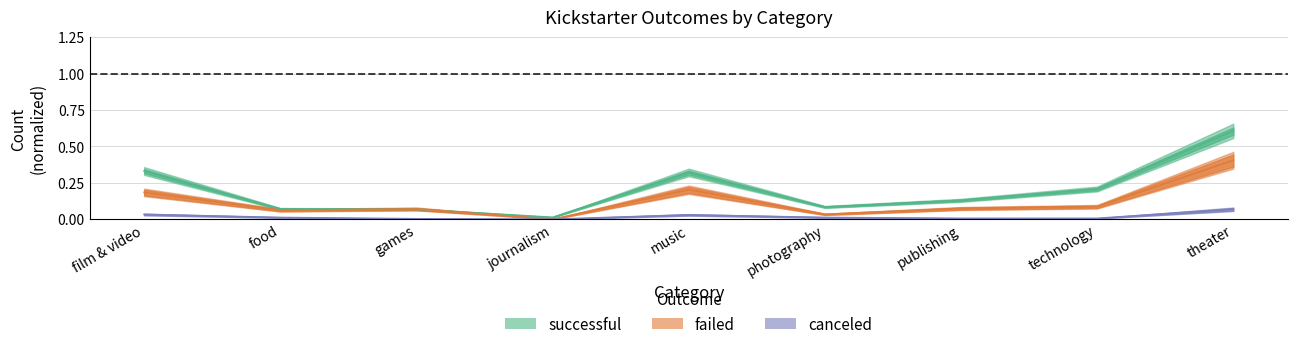

Rank the categories by failed value from highest to lowest.

theater, music, film & video, technology, publishing, games, food, photography, journalism